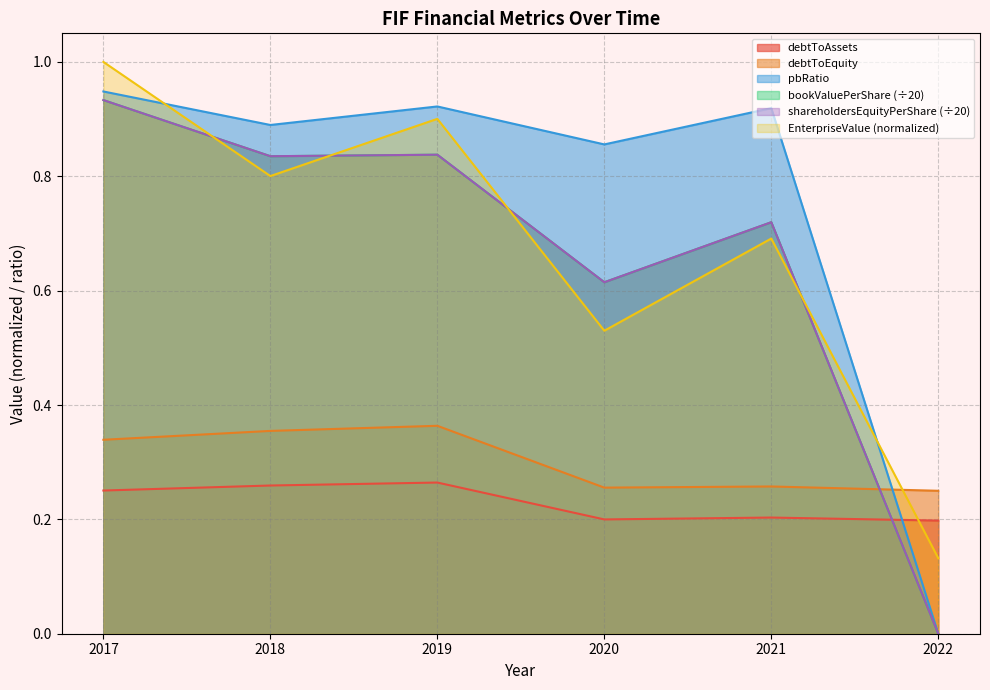

Does the chart have visible grid lines?

Yes